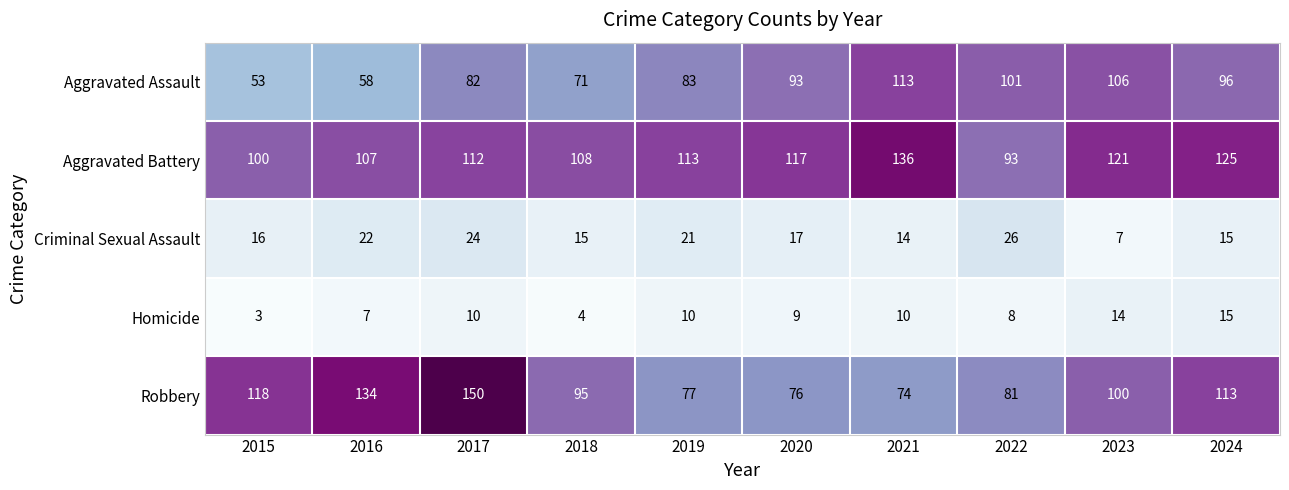

What is the total value across all series at 2017?

378